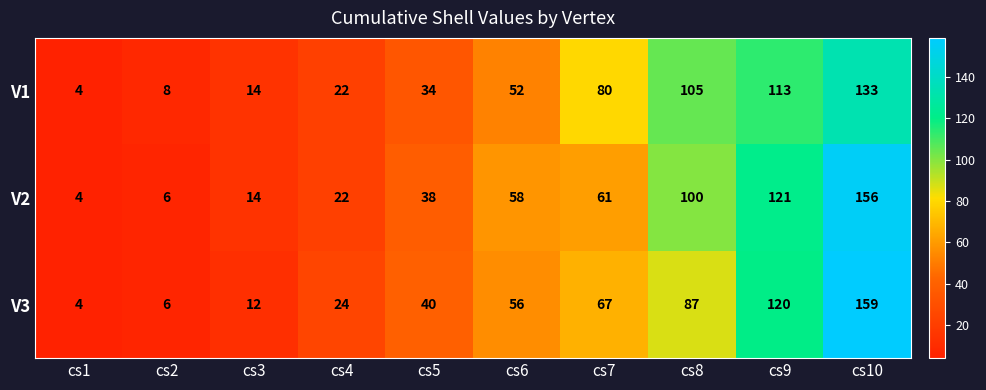

At cs9, list the series in order from smallest to largest.

V1, V3, V2